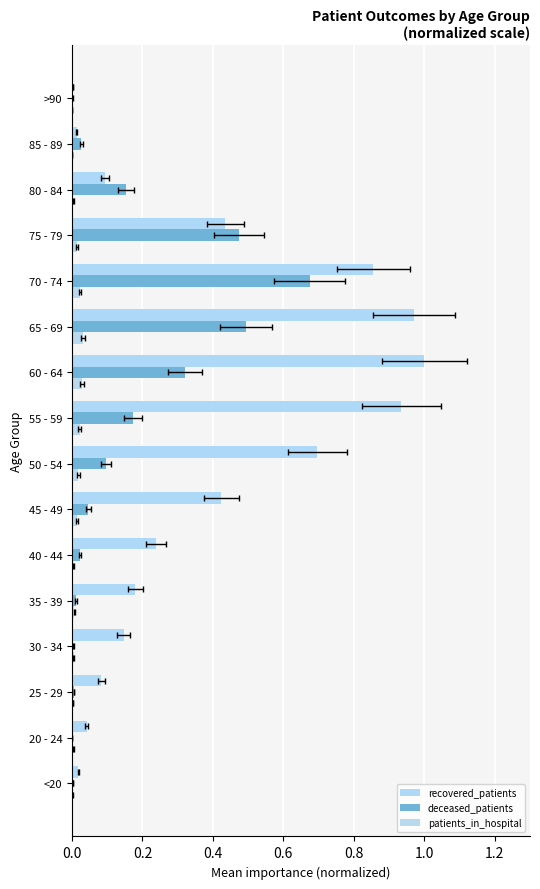

Reading right to left, transcribe all the data shown in this chart.

recovered_patients: 0.0	0.0	0.1	0.4	0.9	1.0	1.0	0.9	0.7	0.4	0.2	0.2	0.1	0.1	0.0	0.0
deceased_patients: 0.0	0.0	0.2	0.5	0.7	0.5	0.3	0.2	0.1	0.0	0.0	0.0	0.0	0.0	0.0	0.0
patients_in_hospital: 0.0	0.0	0.0	0.0	0.0	0.0	0.0	0.0	0.0	0.0	0.0	0.0	0.0	0.0	0.0	0.0